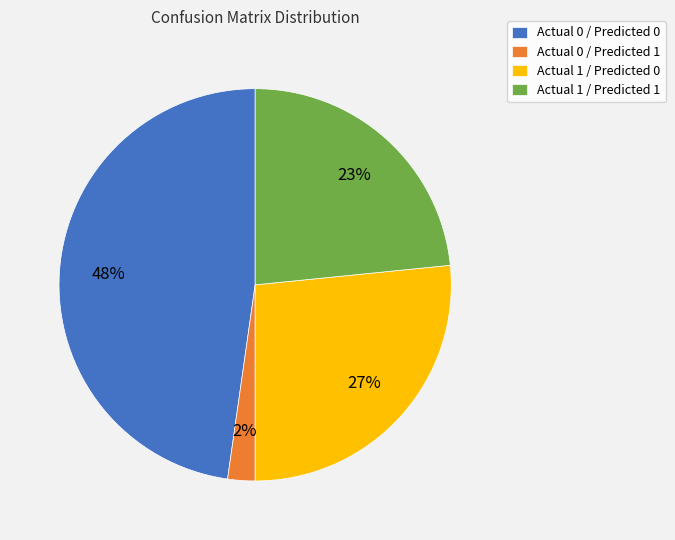

Which has a higher value, Actual 0 / Predicted 1 or Actual 1 / Predicted 1?

Actual 1 / Predicted 1